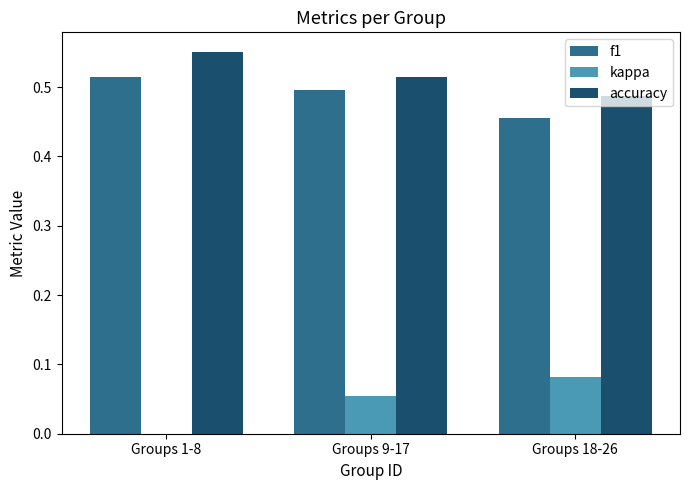

Which category has the lowest value across all series?

Groups 1-8